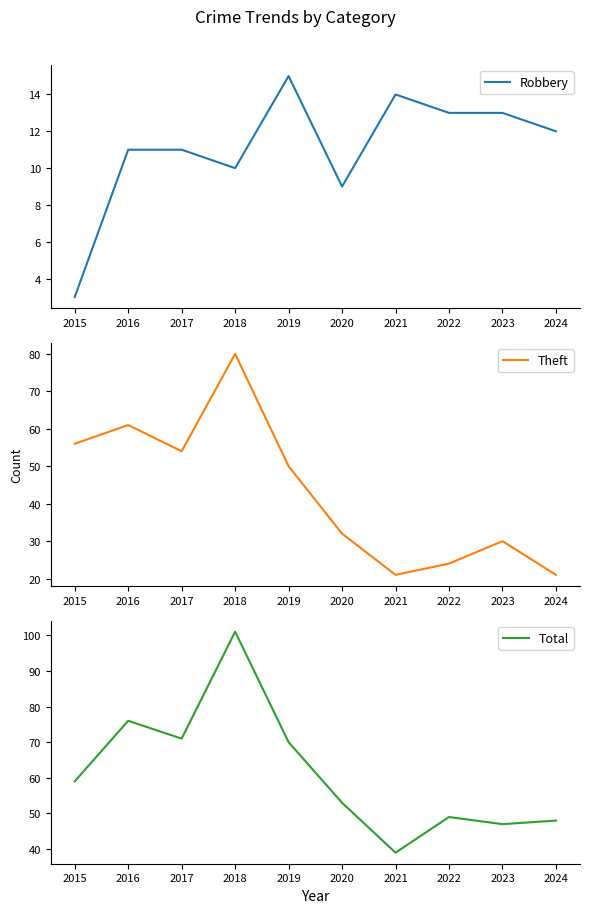

At which label does Robbery reach its peak?

2019